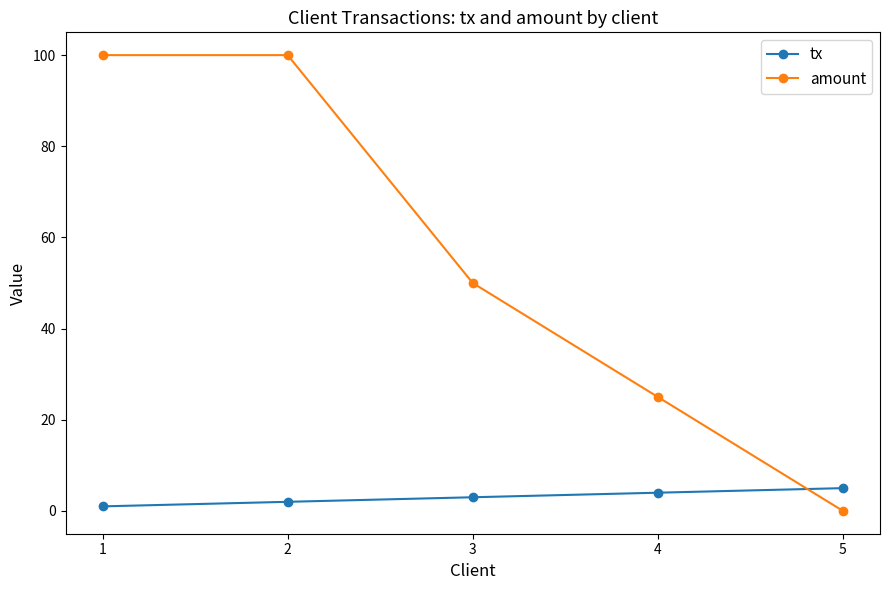

At which label is amount closest to 50?

3